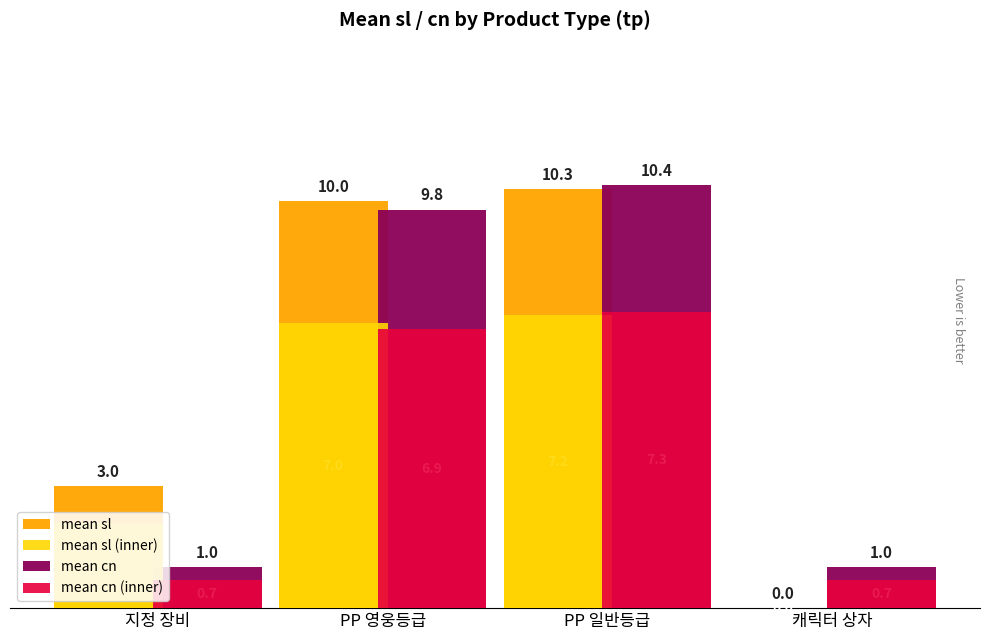

Does the chart contain stacked bars?

No